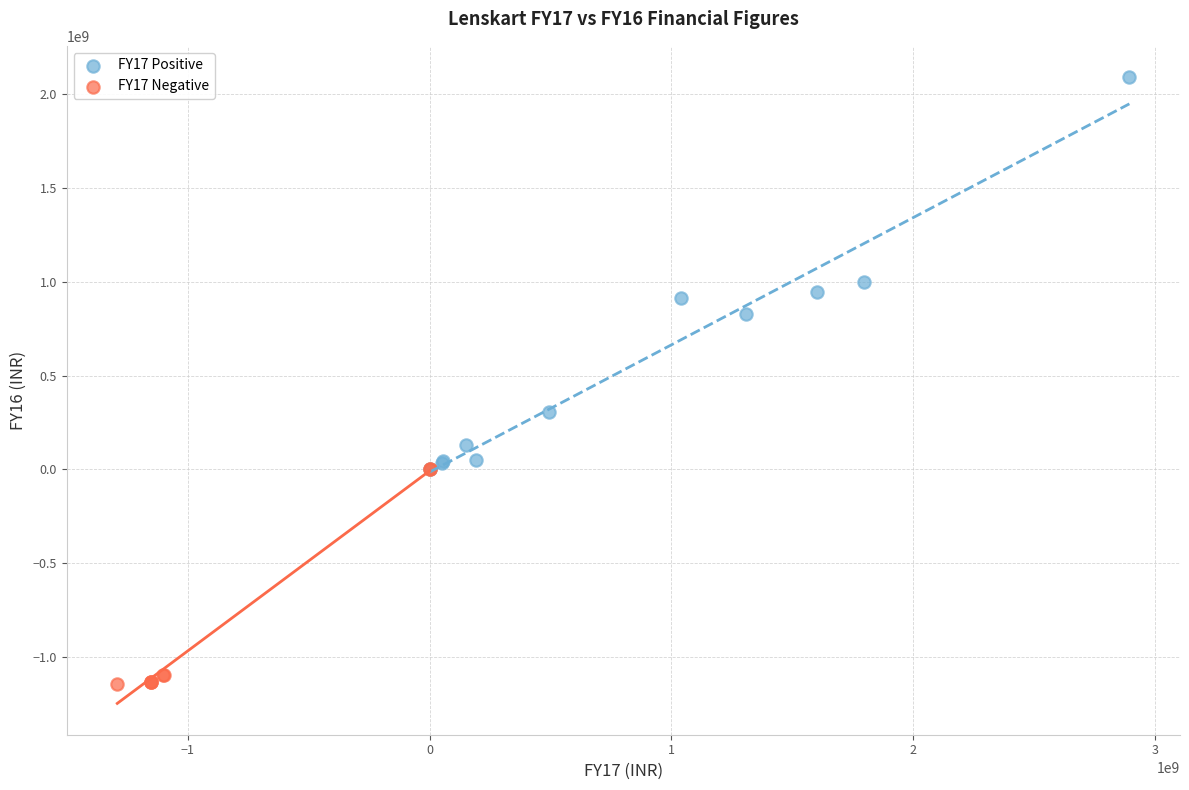

Which series contains the lowest Y value?

FY17 Negative